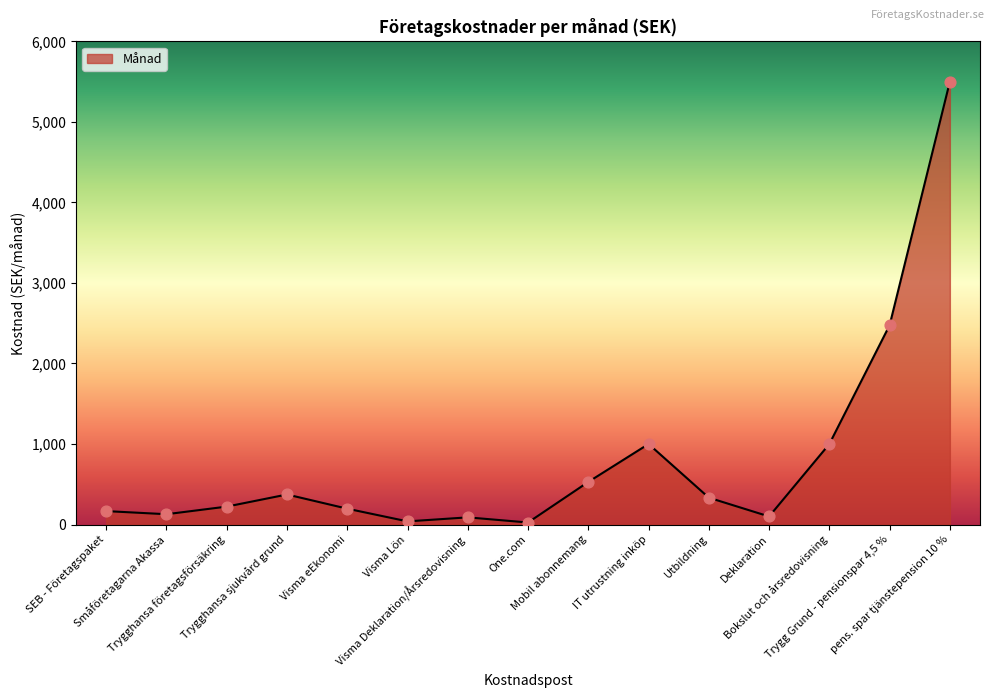

What is the change in value from Visma Lön to Bokslut och årsredovisning?

+961.0